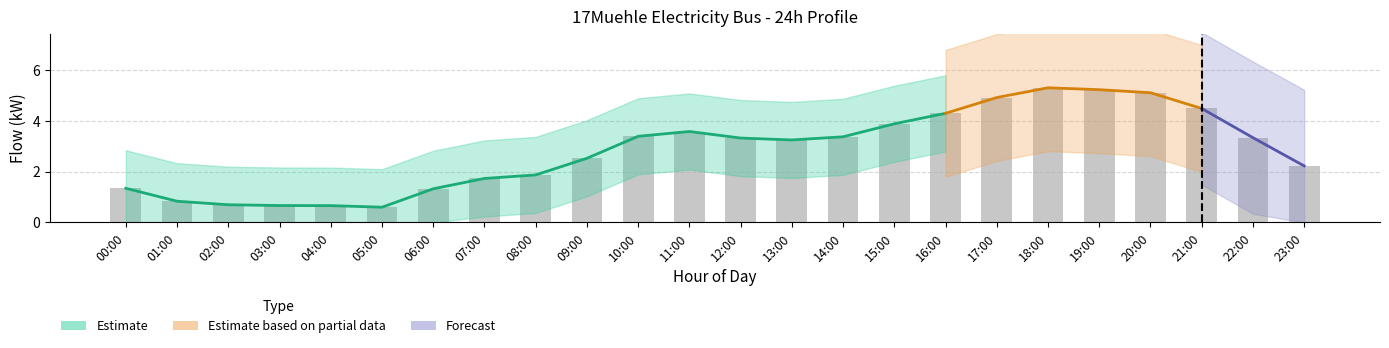

What is the value of the Central Link bar at the 16th from the left?

3.9